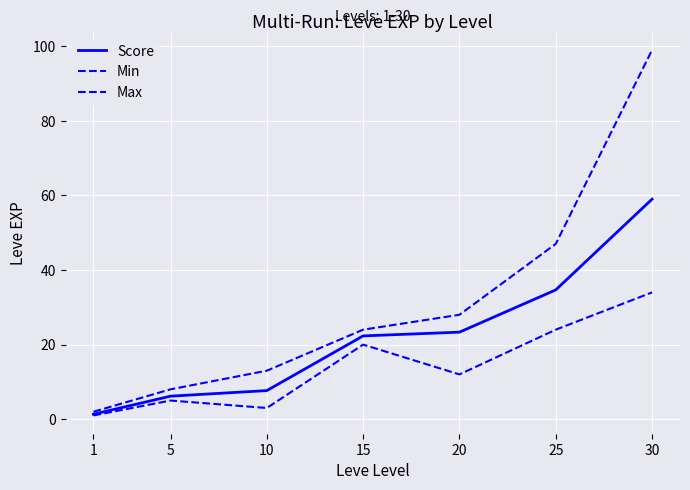

What is the minimum value shown in the chart?

1.0